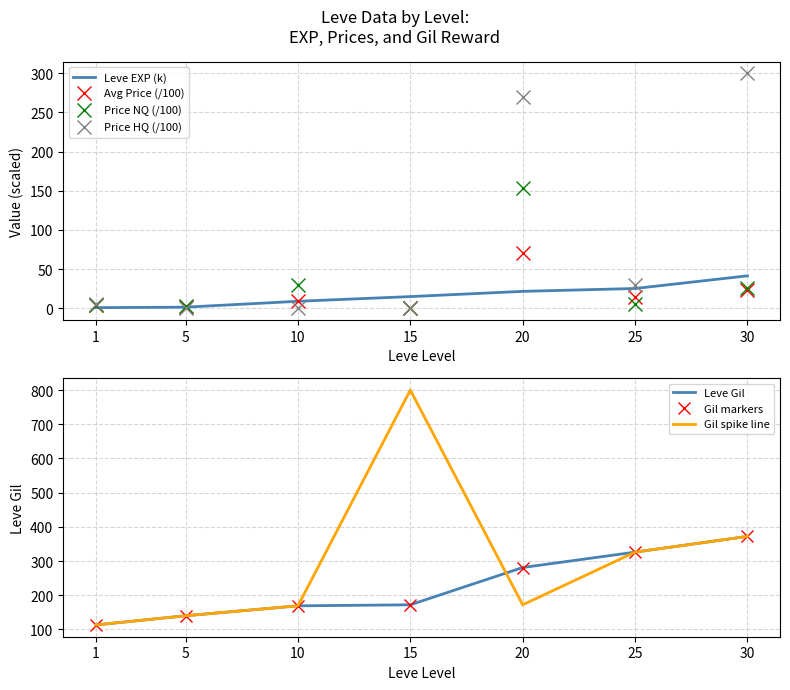

At which label does Leve EXP first exceed 14?

15